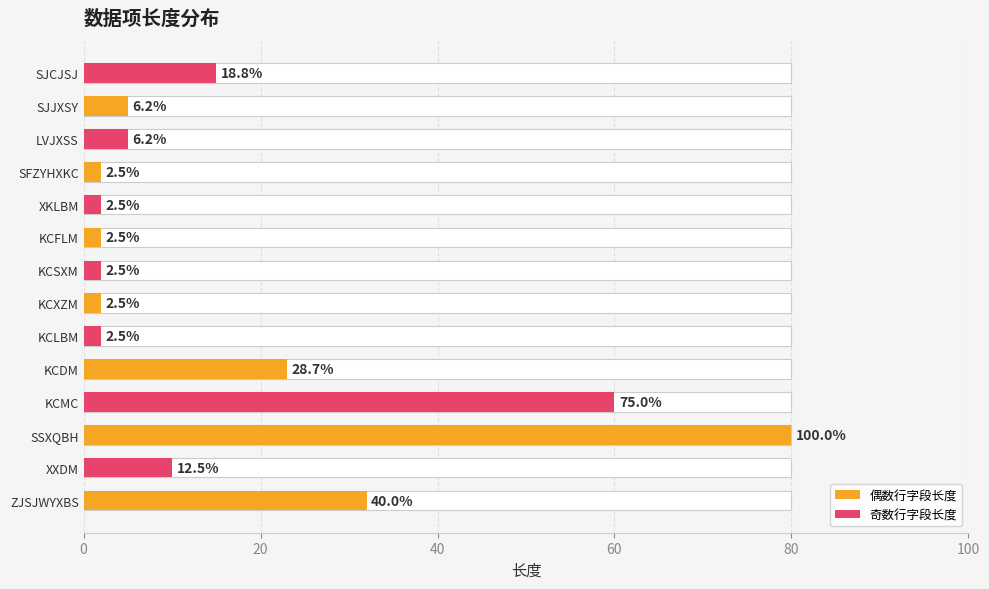

What is the change in value from ZJSJWYXBS to SJCJSJ?

-17